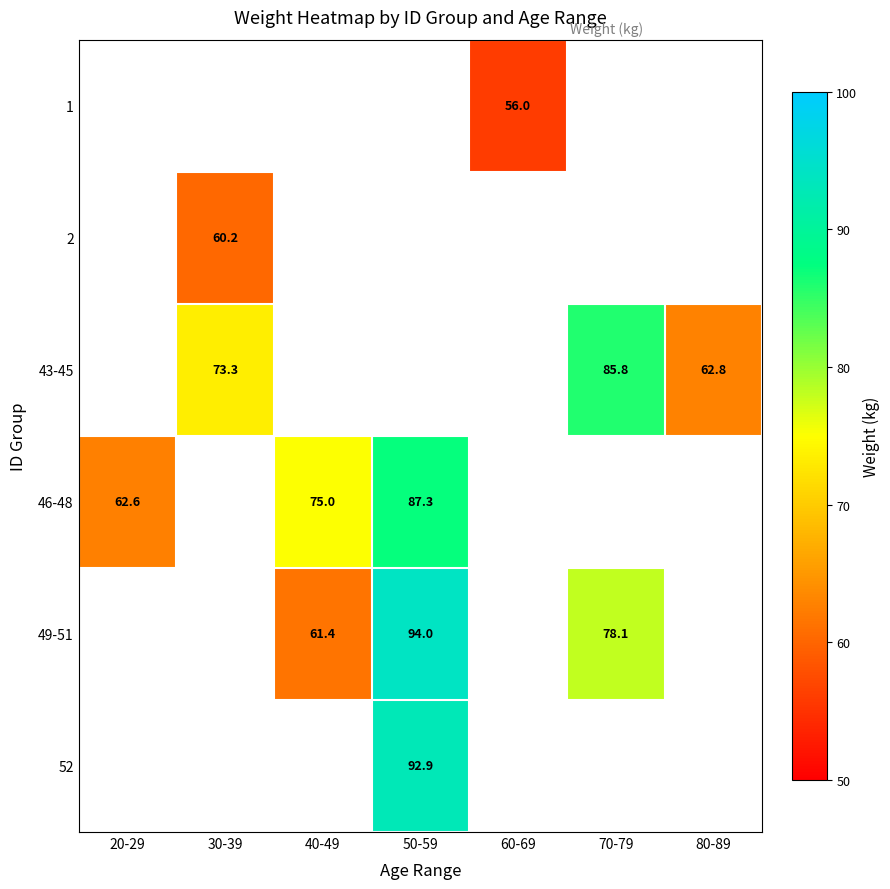

True or false: 49-51 has a value of 61.4 at 40-49.

True